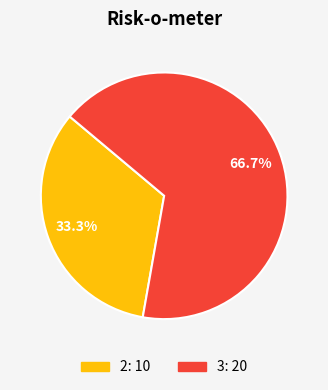

Does any single category account for the majority?

Yes